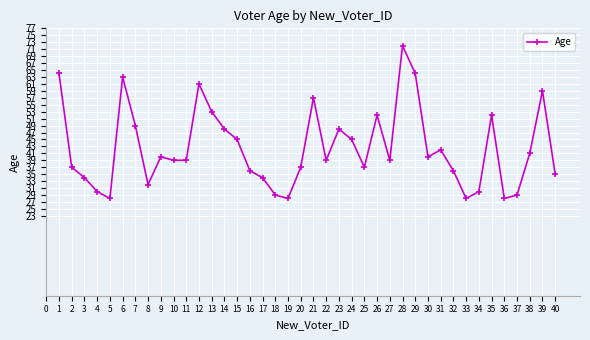

Is this an area chart (filled region under the line)?

No